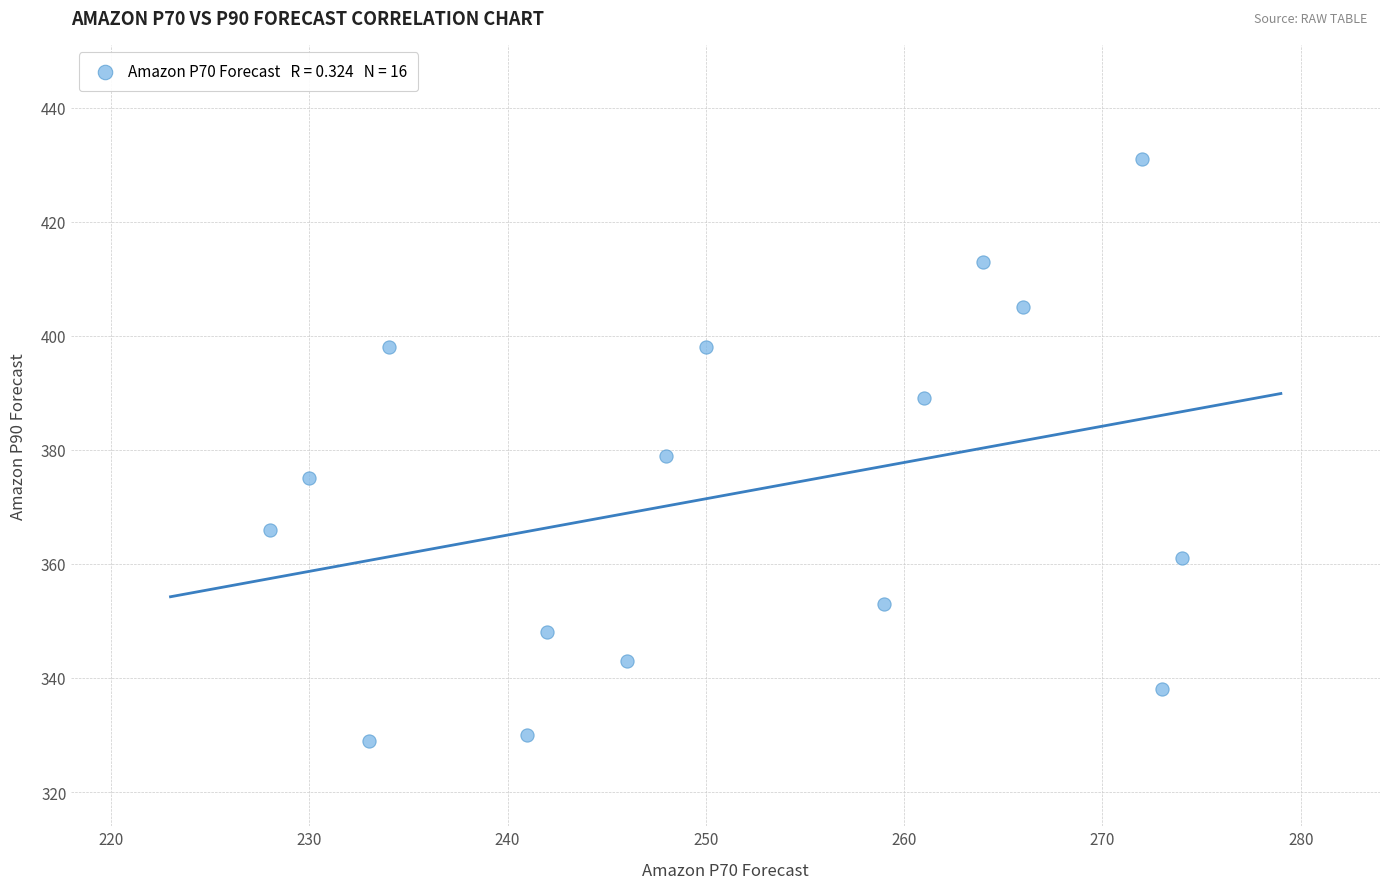

What is the range of X values (max minus min)?

46